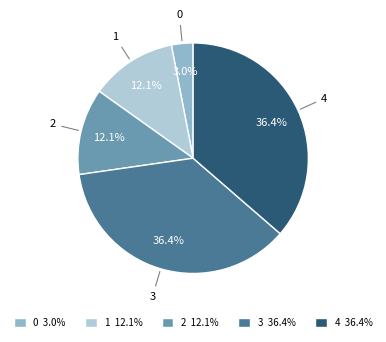

To the nearest percent, what is the difference between the 2 and 4 slice percentages?

24%